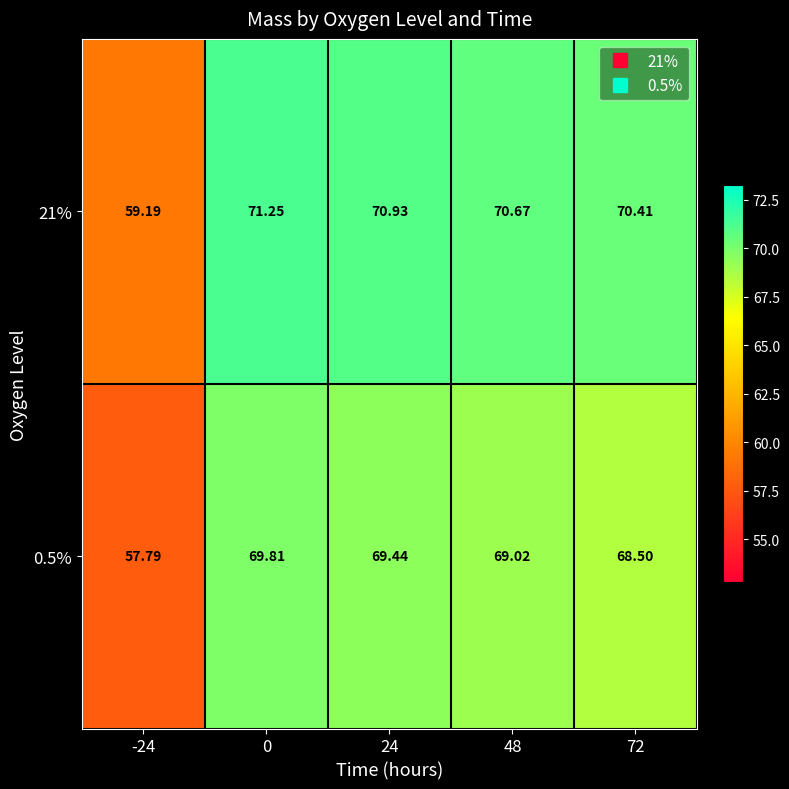

Is the value of 21% at -24 greater than the value of 0.5% at 0?

No